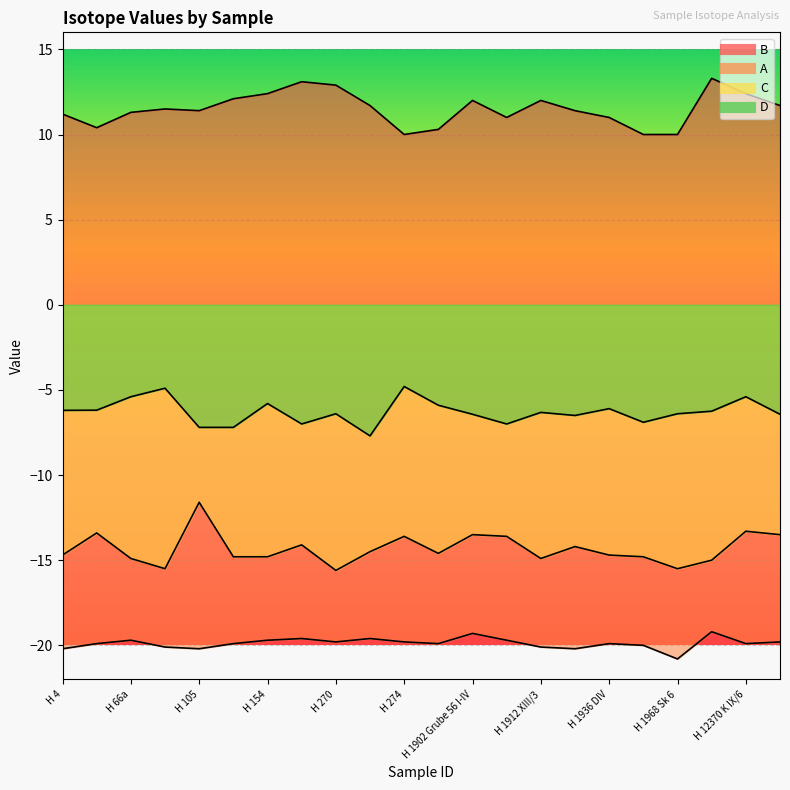

Which series has the widest spread of values?

C